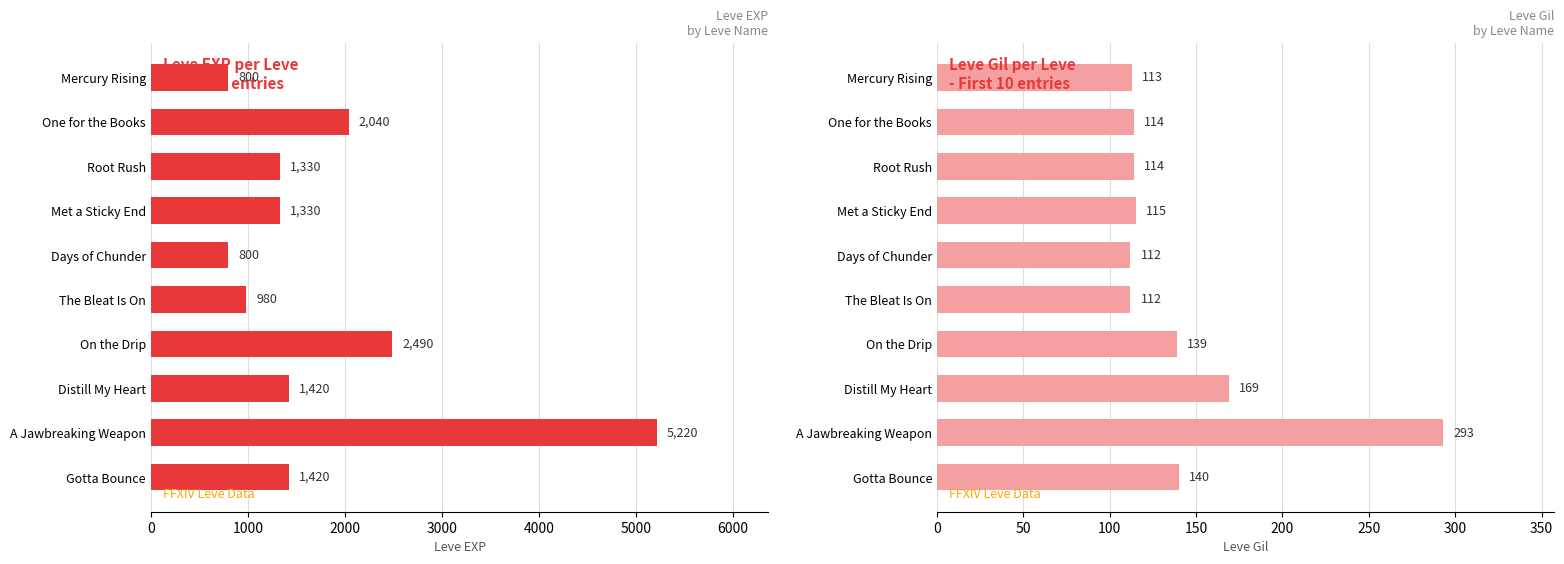

Which series has the largest range (max minus min)?

Leve EXP